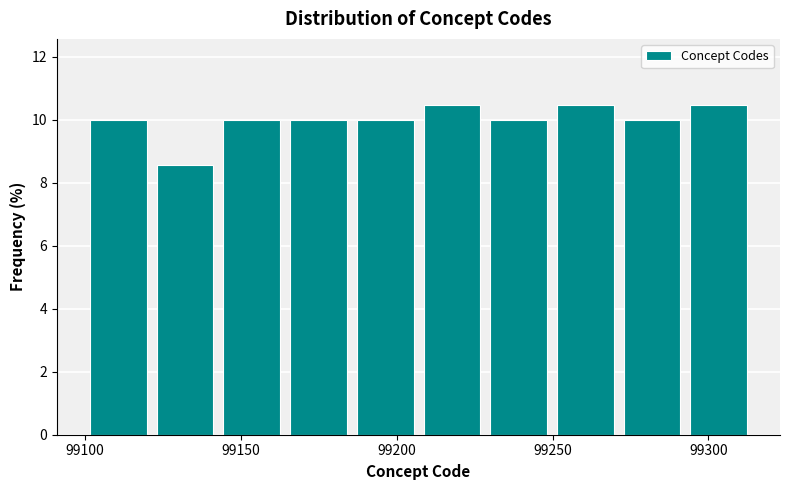

Reading left to right, transcribe this chart: for each bar, give the range it covers on the x-axis and its height. Neither the bar edges nor the heights are printed on the chart, so give them approximately, as read against the axes.

99100 to 99120: 10.0
99120 to 99145: 8.6
99145 to 99165: 10.0
99165 to 99185: 10.0
99185 to 99205: 10.0
99205 to 99230: 10.4
99230 to 99250: 10.0
99250 to 99270: 10.4
99270 to 99295: 10.0
99295 to 99315: 10.4